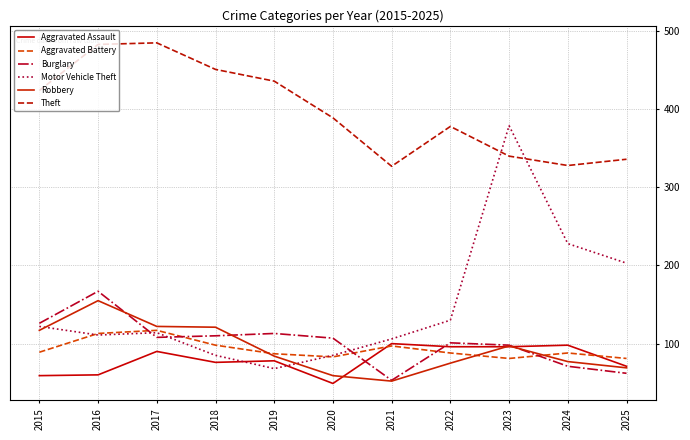

Which has a higher value, 2018 or 2016?

2018